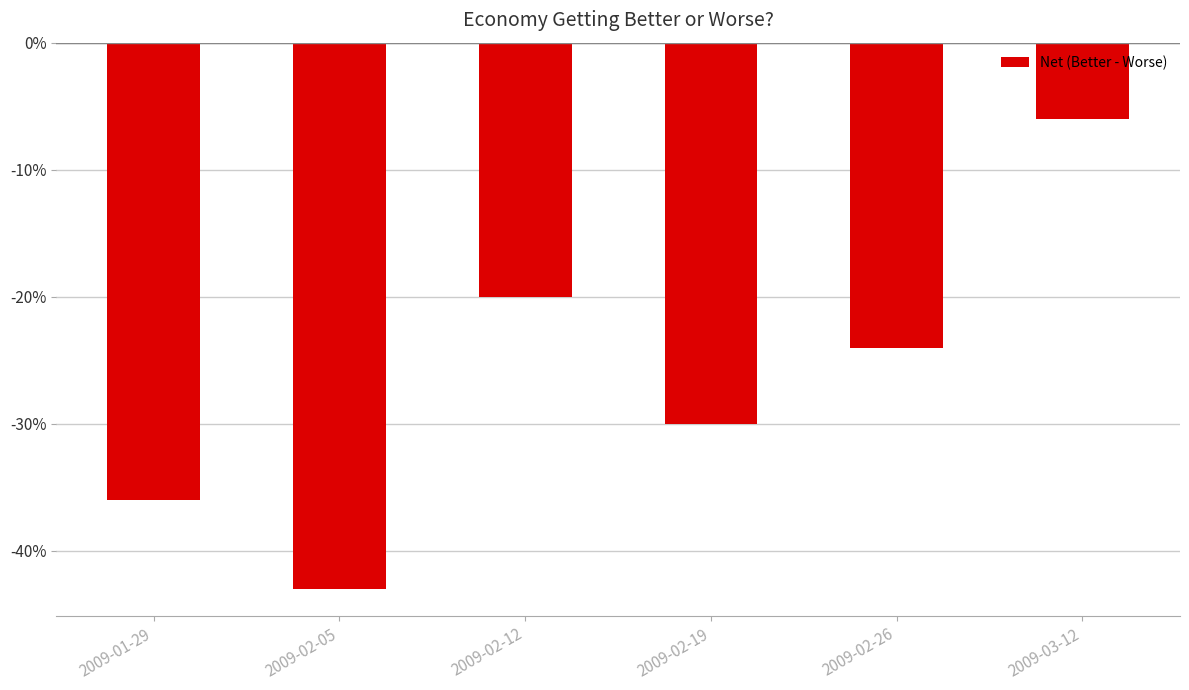

Are the bars horizontal?

No